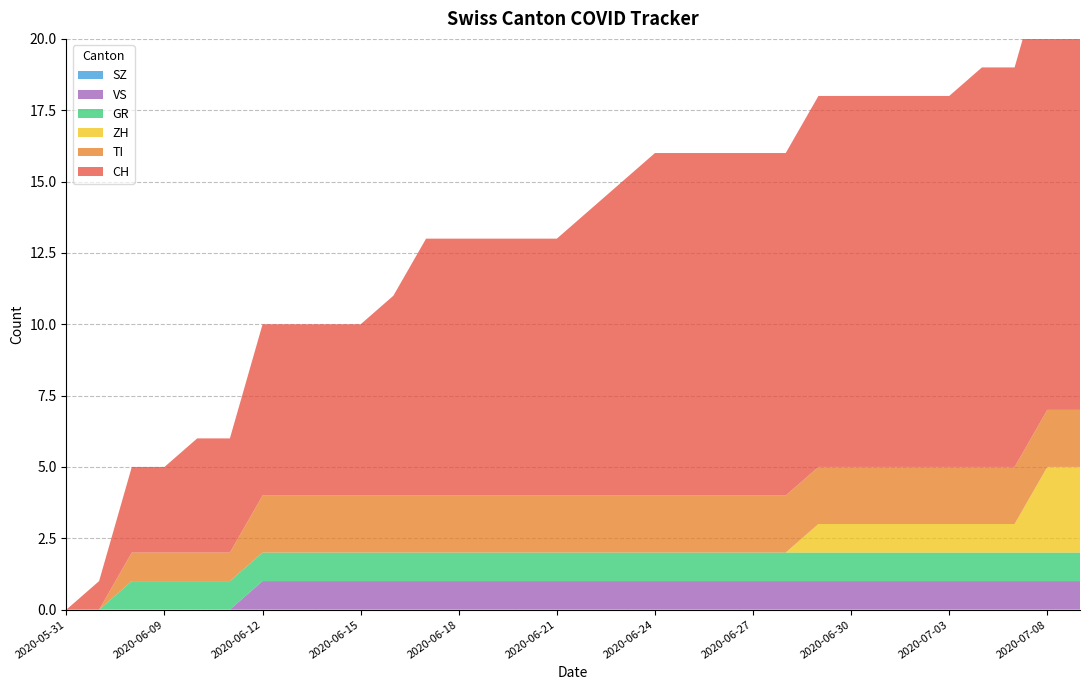

Reading right to left, transcribe all the data shown in this chart.

CH: 2020-07-09=16	2020-07-08=16	2020-07-07=14	2020-07-06=14	2020-07-03=13	2020-07-02=13	2020-07-01=13	2020-06-30=13	2020-06-29=13	2020-06-28=12	2020-06-27=12	2020-06-26=12	2020-06-25=12	2020-06-24=12	2020-06-23=11	2020-06-22=10	2020-06-21=9	2020-06-20=9	2020-06-19=9	2020-06-18=9	2020-06-17=9	2020-06-16=7	2020-06-15=6	2020-06-14=6	2020-06-13=6	2020-06-12=6	2020-06-11=4	2020-06-10=4	2020-06-09=3	2020-06-08=3	2020-06-07=1	2020-05-31=0
TI: 2020-07-09=2	2020-07-08=2	2020-07-07=2	2020-07-06=2	2020-07-03=2	2020-07-02=2	2020-07-01=2	2020-06-30=2	2020-06-29=2	2020-06-28=2	2020-06-27=2	2020-06-26=2	2020-06-25=2	2020-06-24=2	2020-06-23=2	2020-06-22=2	2020-06-21=2	2020-06-20=2	2020-06-19=2	2020-06-18=2	2020-06-17=2	2020-06-16=2	2020-06-15=2	2020-06-14=2	2020-06-13=2	2020-06-12=2	2020-06-11=1	2020-06-10=1	2020-06-09=1	2020-06-08=1	2020-06-07=0	2020-05-31=0
ZH: 2020-07-09=3	2020-07-08=3	2020-07-07=1	2020-07-06=1	2020-07-03=1	2020-07-02=1	2020-07-01=1	2020-06-30=1	2020-06-29=1	2020-06-28=0	2020-06-27=0	2020-06-26=0	2020-06-25=0	2020-06-24=0	2020-06-23=0	2020-06-22=0	2020-06-21=0	2020-06-20=0	2020-06-19=0	2020-06-18=0	2020-06-17=0	2020-06-16=0	2020-06-15=0	2020-06-14=0	2020-06-13=0	2020-06-12=0	2020-06-11=0	2020-06-10=0	2020-06-09=0	2020-06-08=0	2020-06-07=0	2020-05-31=0
GR: 2020-07-09=1	2020-07-08=1	2020-07-07=1	2020-07-06=1	2020-07-03=1	2020-07-02=1	2020-07-01=1	2020-06-30=1	2020-06-29=1	2020-06-28=1	2020-06-27=1	2020-06-26=1	2020-06-25=1	2020-06-24=1	2020-06-23=1	2020-06-22=1	2020-06-21=1	2020-06-20=1	2020-06-19=1	2020-06-18=1	2020-06-17=1	2020-06-16=1	2020-06-15=1	2020-06-14=1	2020-06-13=1	2020-06-12=1	2020-06-11=1	2020-06-10=1	2020-06-09=1	2020-06-08=1	2020-06-07=0	2020-05-31=0
SZ: 2020-07-09=0	2020-07-08=0	2020-07-07=0	2020-07-06=0	2020-07-03=0	2020-07-02=0	2020-07-01=0	2020-06-30=0	2020-06-29=0	2020-06-28=0	2020-06-27=0	2020-06-26=0	2020-06-25=0	2020-06-24=0	2020-06-23=0	2020-06-22=0	2020-06-21=0	2020-06-20=0	2020-06-19=0	2020-06-18=0	2020-06-17=0	2020-06-16=0	2020-06-15=0	2020-06-14=0	2020-06-13=0	2020-06-12=0	2020-06-11=0	2020-06-10=0	2020-06-09=0	2020-06-08=0	2020-06-07=0	2020-05-31=0
VS: 2020-07-09=1	2020-07-08=1	2020-07-07=1	2020-07-06=1	2020-07-03=1	2020-07-02=1	2020-07-01=1	2020-06-30=1	2020-06-29=1	2020-06-28=1	2020-06-27=1	2020-06-26=1	2020-06-25=1	2020-06-24=1	2020-06-23=1	2020-06-22=1	2020-06-21=1	2020-06-20=1	2020-06-19=1	2020-06-18=1	2020-06-17=1	2020-06-16=1	2020-06-15=1	2020-06-14=1	2020-06-13=1	2020-06-12=1	2020-06-11=0	2020-06-10=0	2020-06-09=0	2020-06-08=0	2020-06-07=0	2020-05-31=0